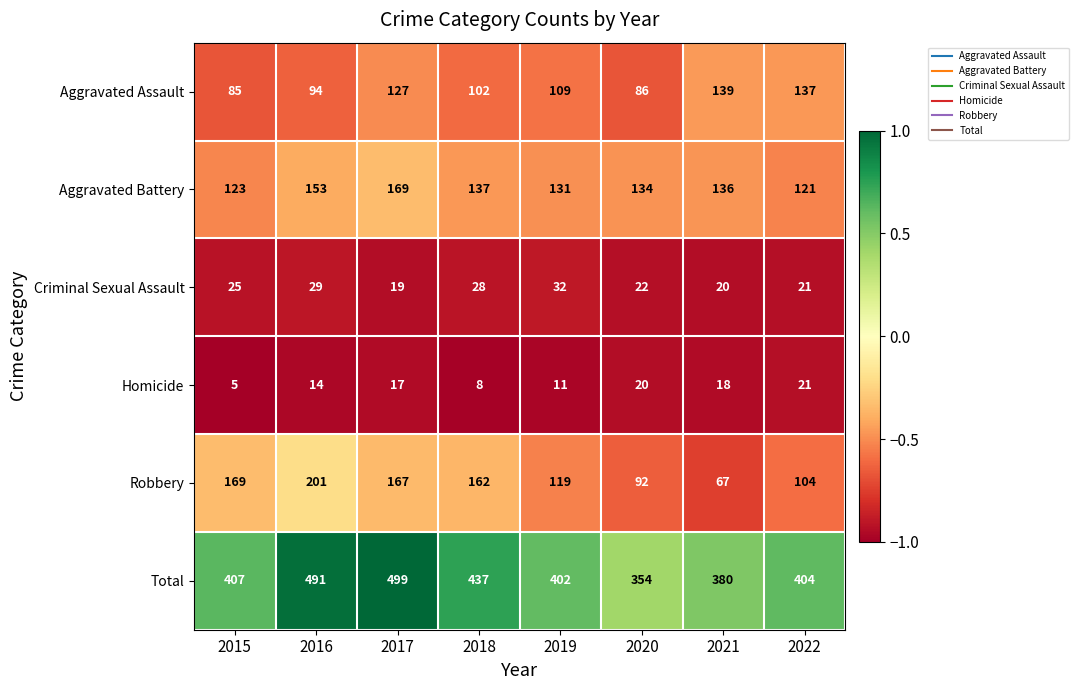

What is the average value of the Aggravated Assault series?

110